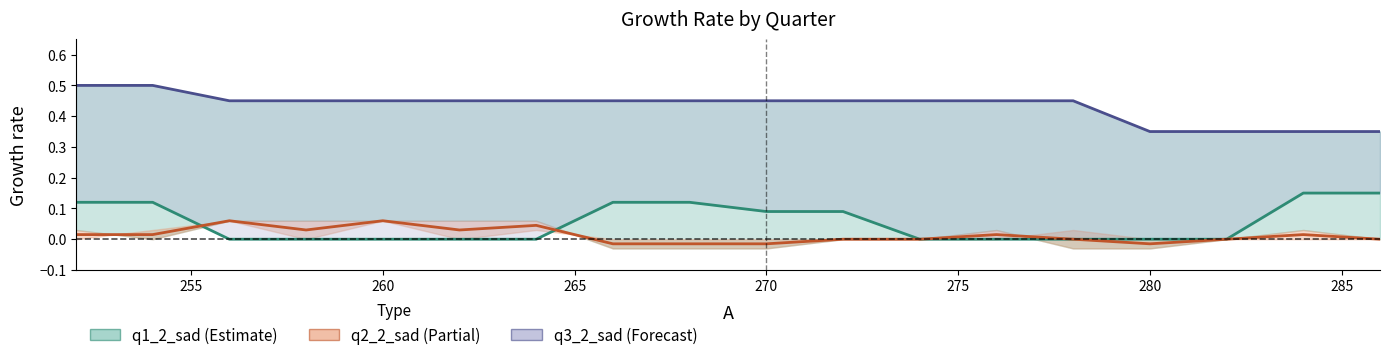

What is the difference between the maximum and minimum values in the q3_2_sad series?

0.2